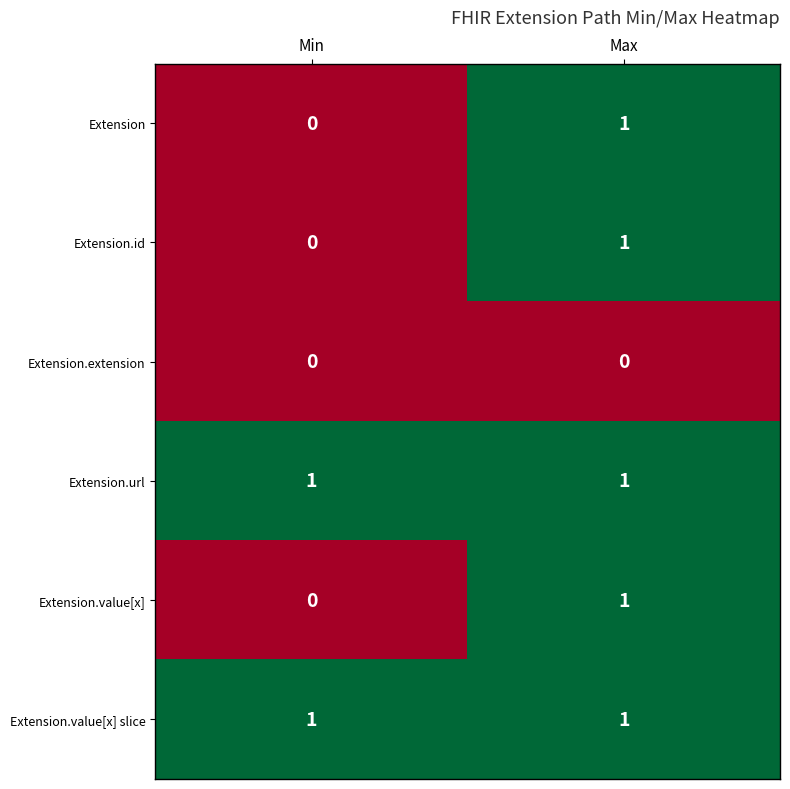

How many series are shown in this chart?

6